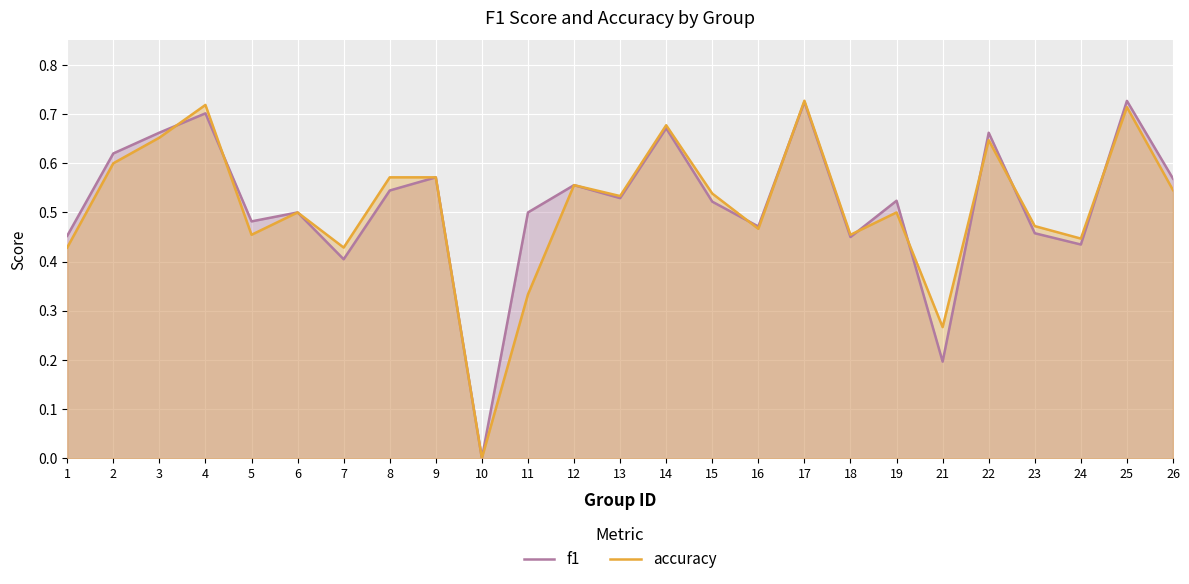

How many f1 values are between 0 and 1?

25